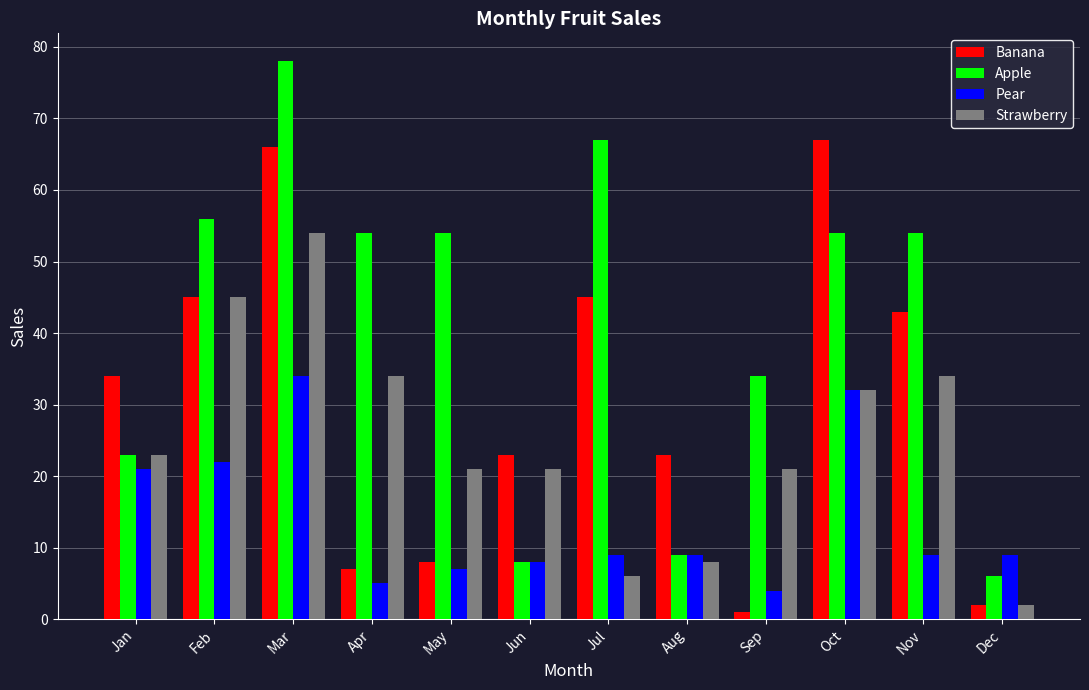

What is the sum of all Banana values?

364